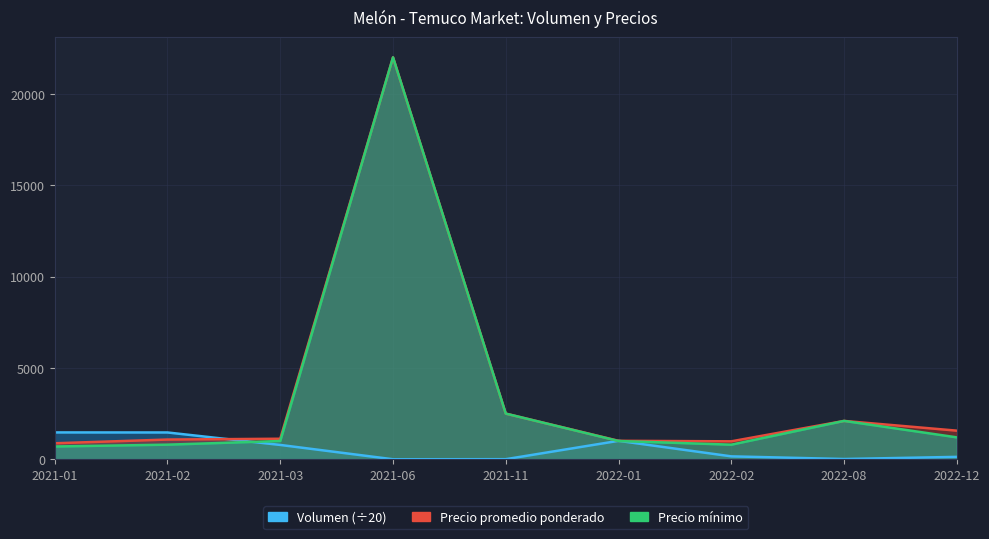

Which has a higher value, 2021-02 or 2022-01?

2021-02